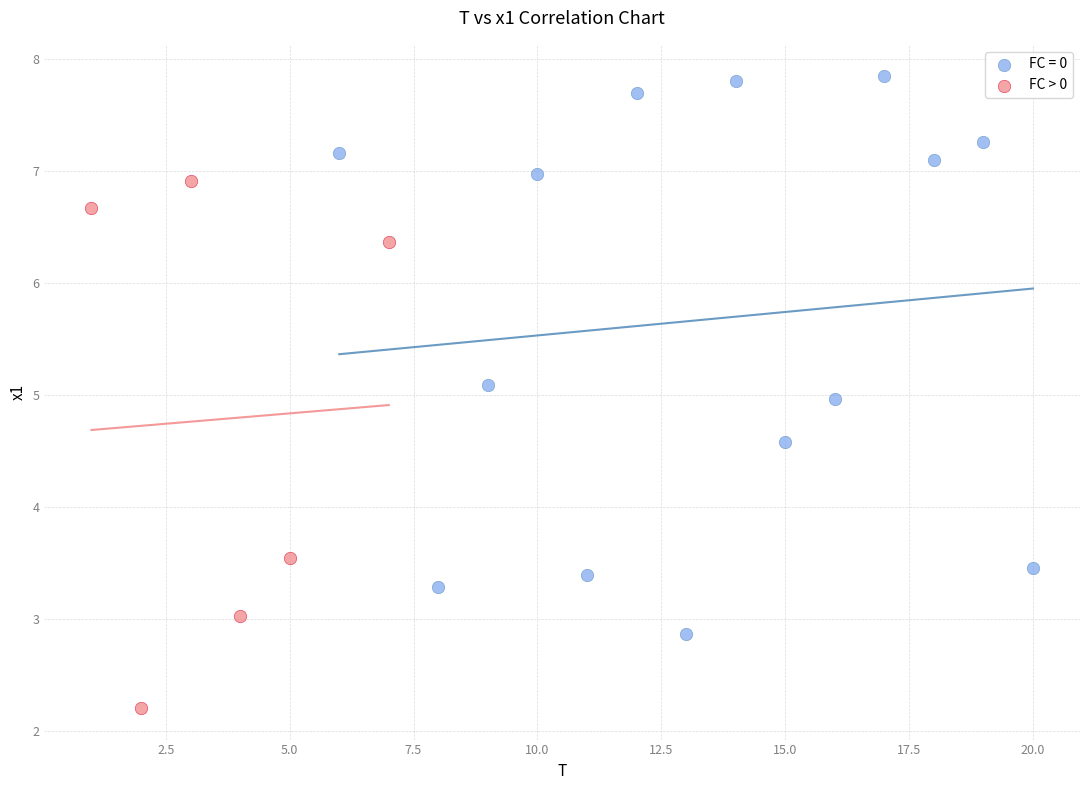

Which series reaches the minimum Y coordinate?

FC > 0